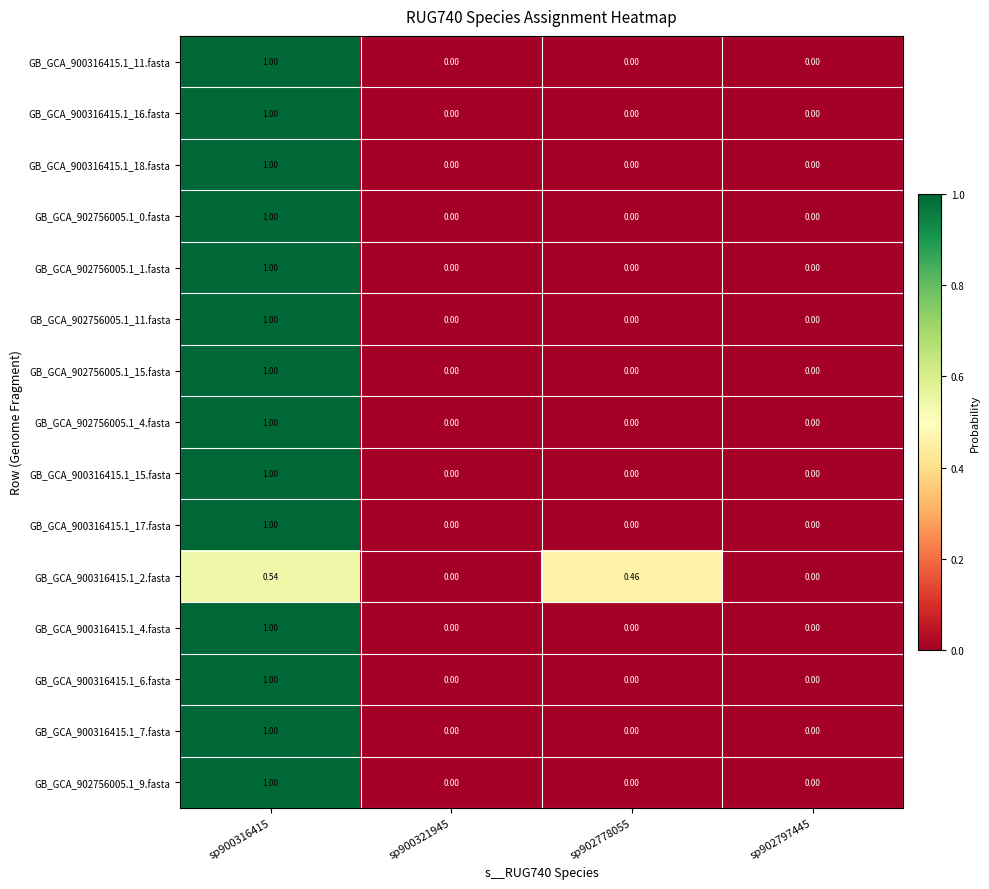

Is the value of GB_GCA_900316415.1_18.fasta at sp900316415 greater than the value of GB_GCA_902756005.1_4.fasta at sp900321945?

Yes